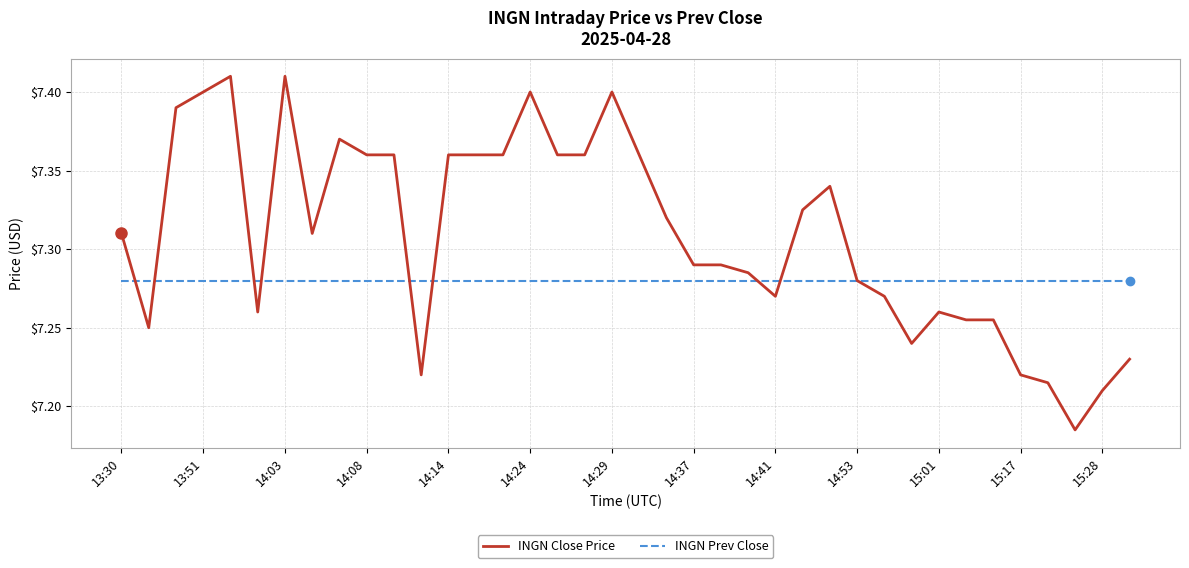

Rank the series by their average value, from highest to lowest.

INGN Close Price, INGN Prev Close